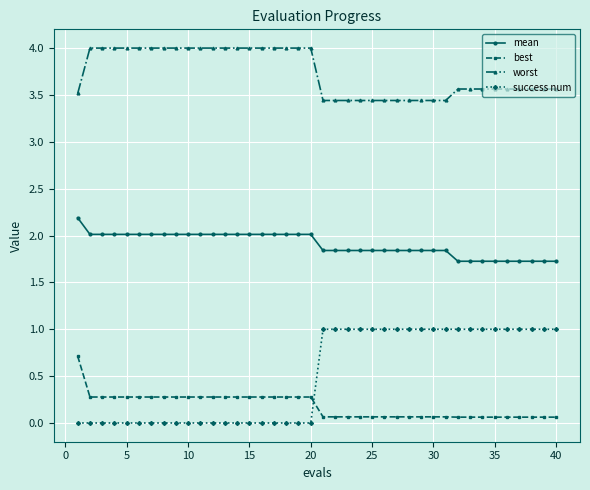

Which series has the largest total across all categories?

worst